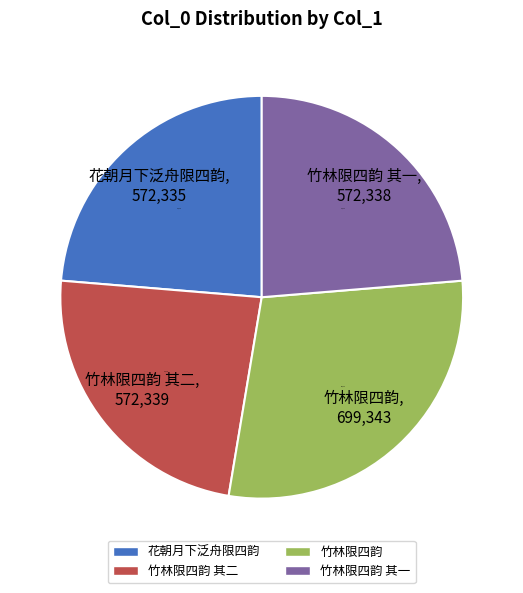

Is there any slice that represents more than half of the pie?

No